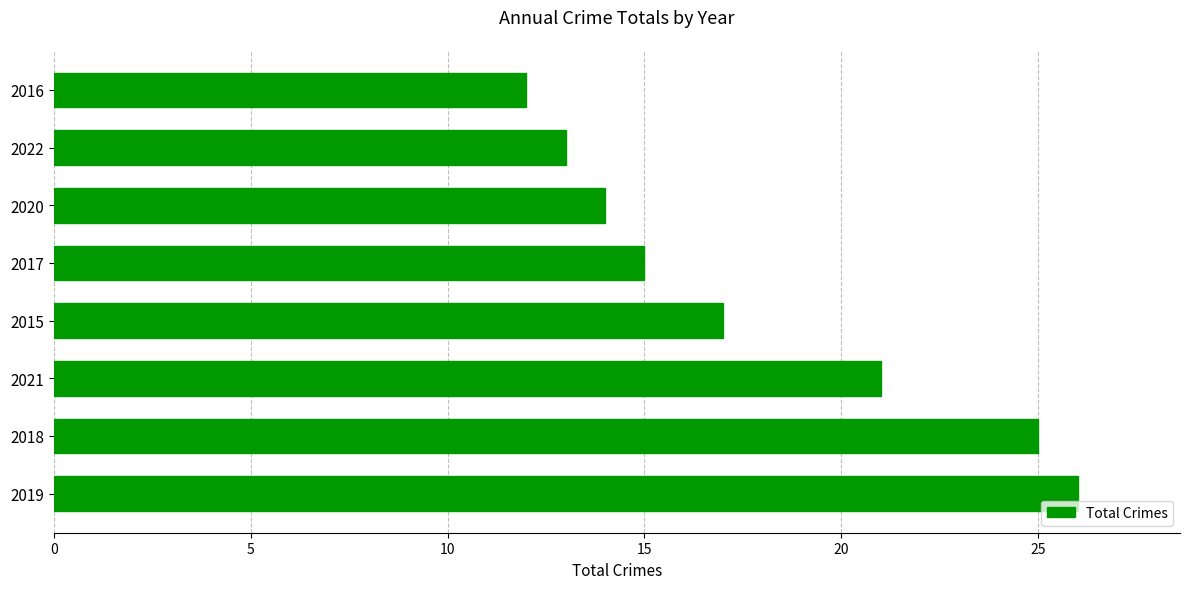

What is the difference between the second highest and minimum values?

13